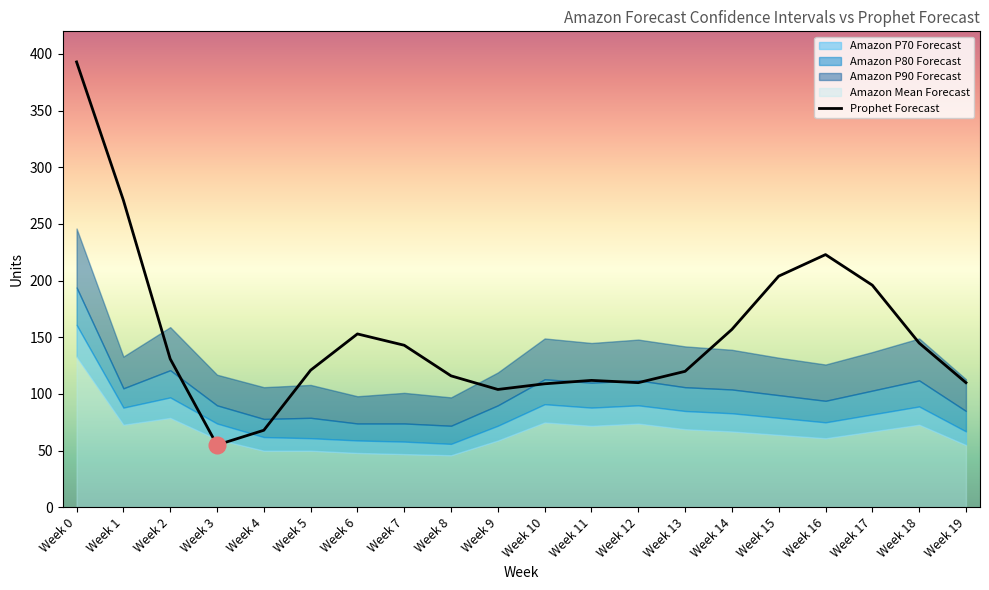

What is the maximum value shown in the chart?

393